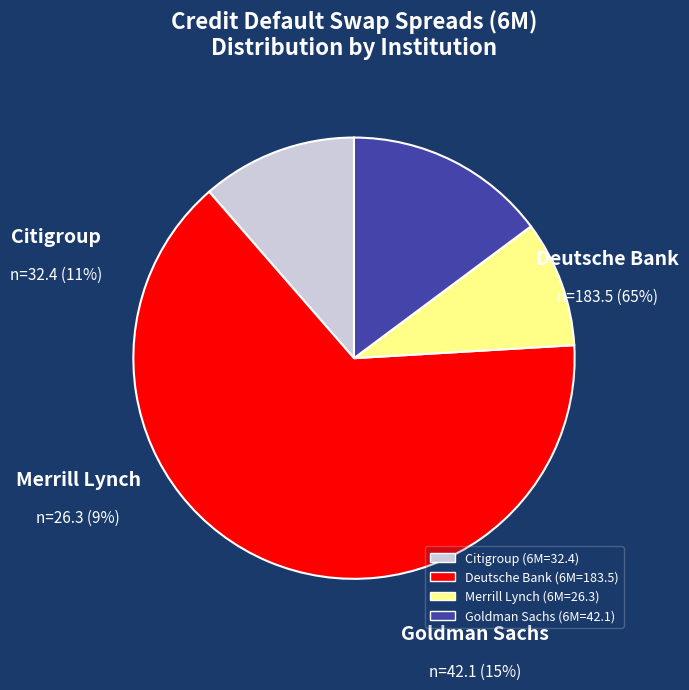

Does Deutsche Bank account for over 50% of the chart?

Yes